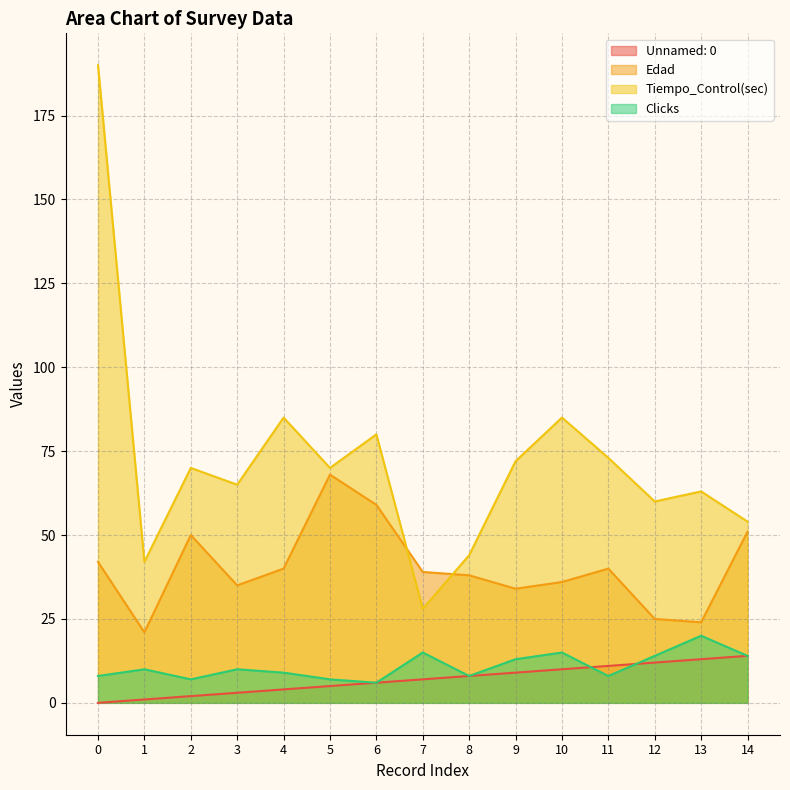

Where is Clicks nearest to the value 13?

9